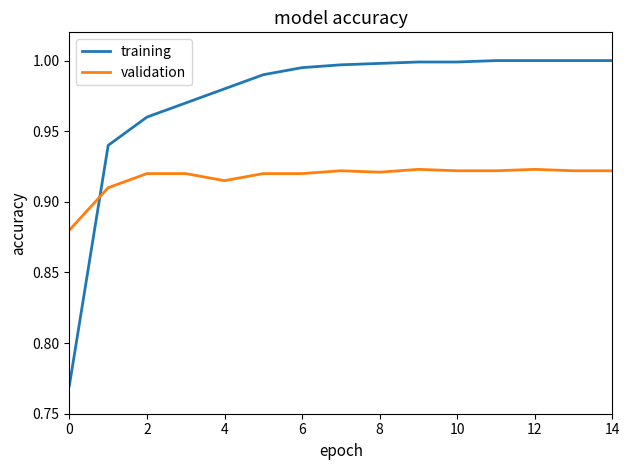

Rank the series by their average value, from highest to lowest.

training, validation